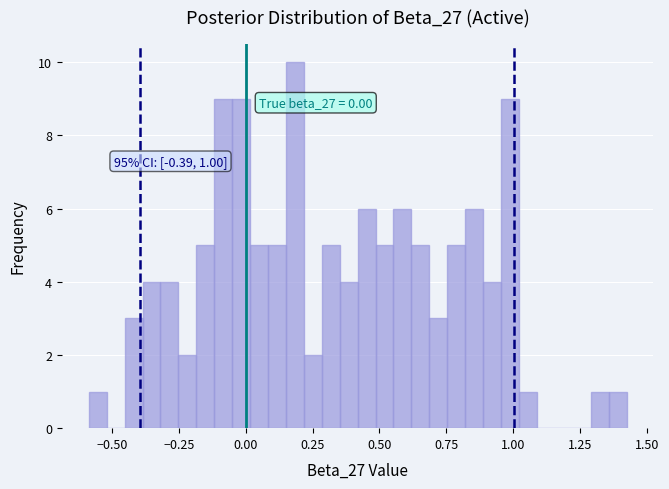

Read against the x-axis, roughly where is the centre of the tallest bar?

0.20